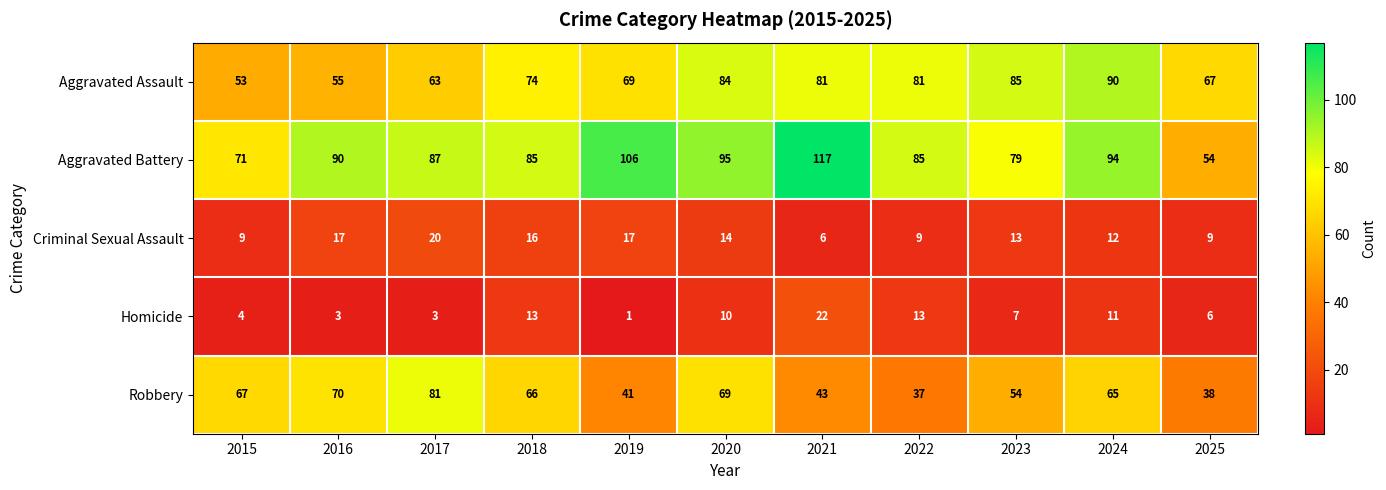

The Aggravated Assault series shows 69 at 2019. True or false?

True